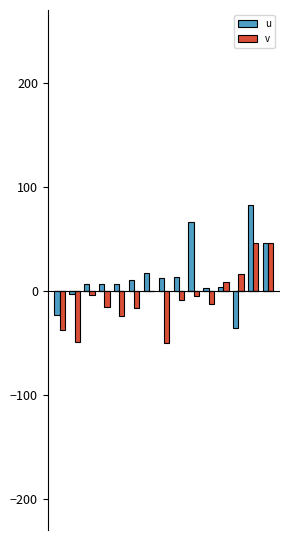

How many groups of bars are there?

15